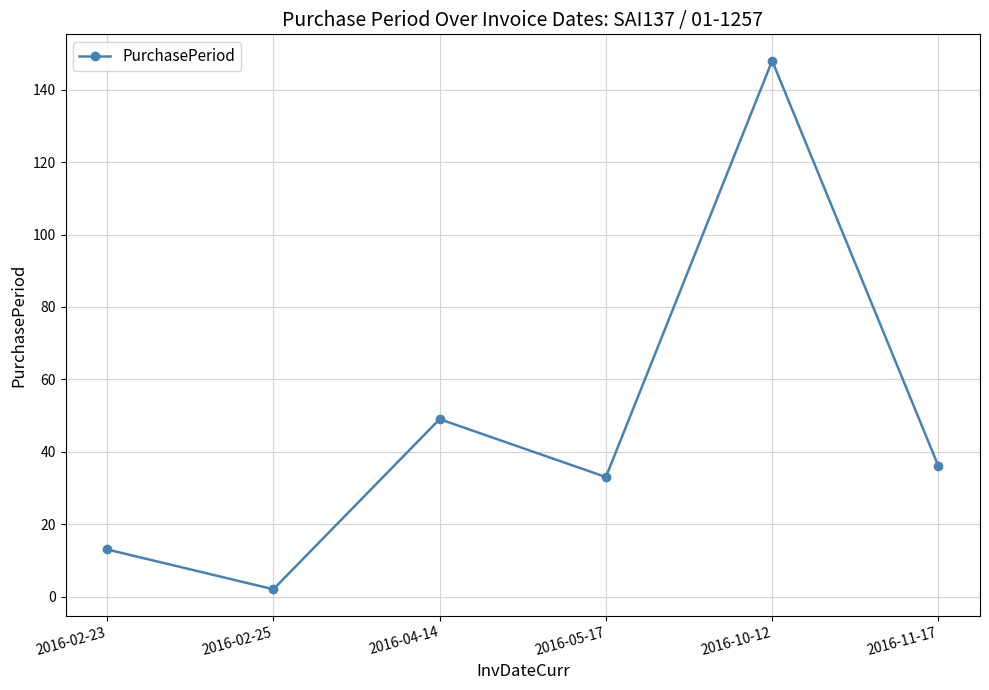

The chart shows a value of 148 at 2016-10-12. True or false?

True